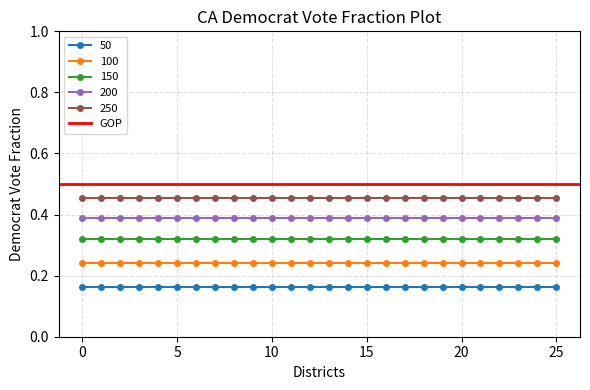

True or false: 200 has more than 2 points higher than both neighbors.

False